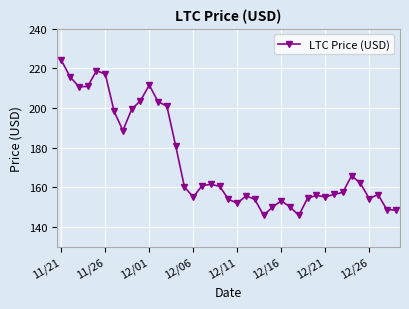

What is the value of the 37th point from the left?

156.4